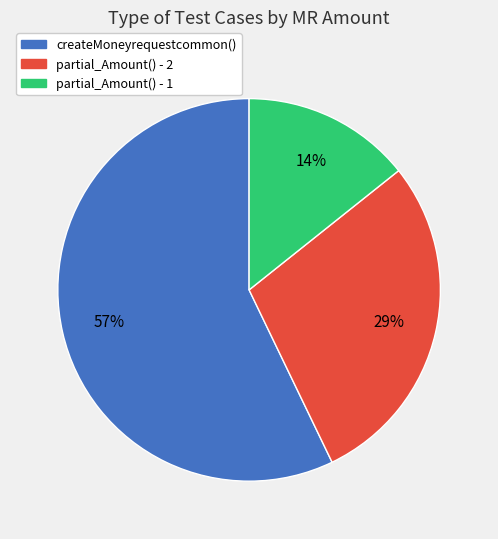

How many segments does this pie chart have?

3